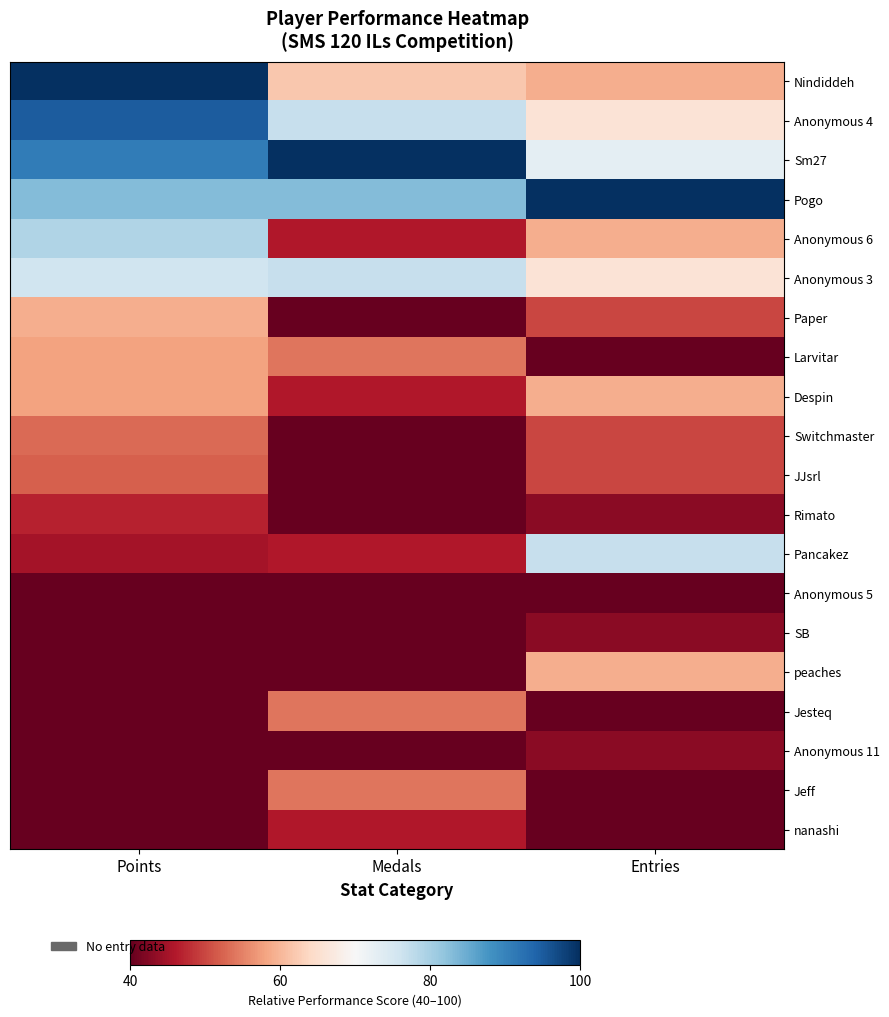

Which label corresponds to the smallest value in the chart?

Points